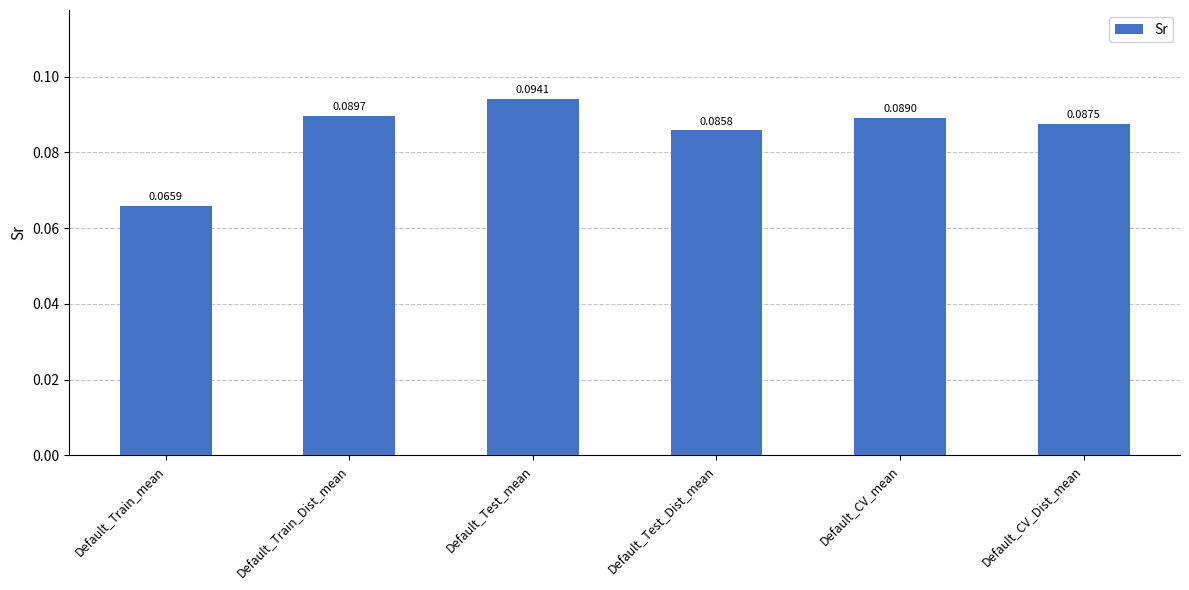

Are the bars horizontal?

No